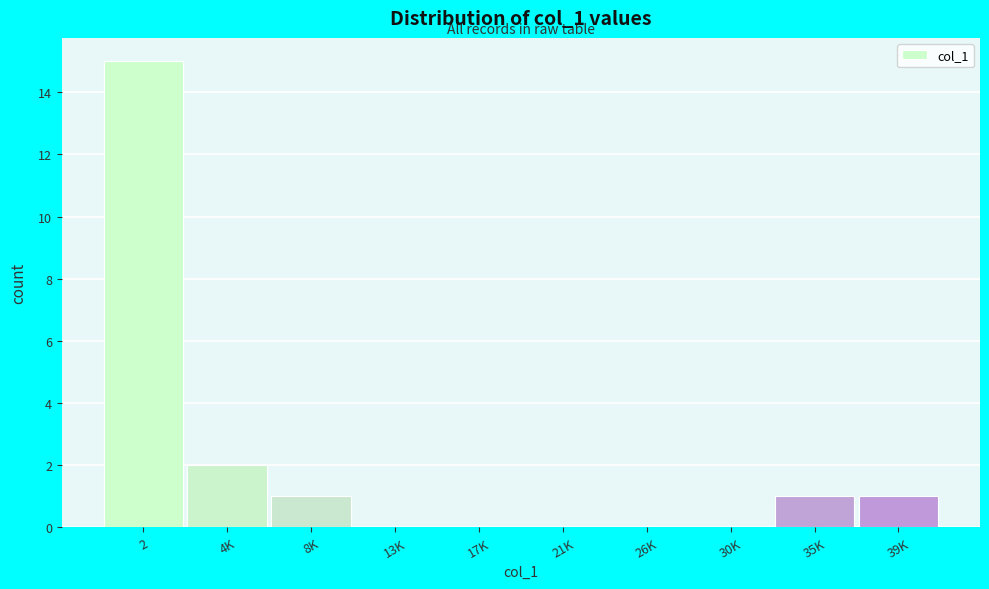

Reading left to right, what are all the values shown in this chart?

2=15	4K=2	8K=1	13K=0	17K=0	21K=0	26K=0	30K=0	35K=1	39K=1